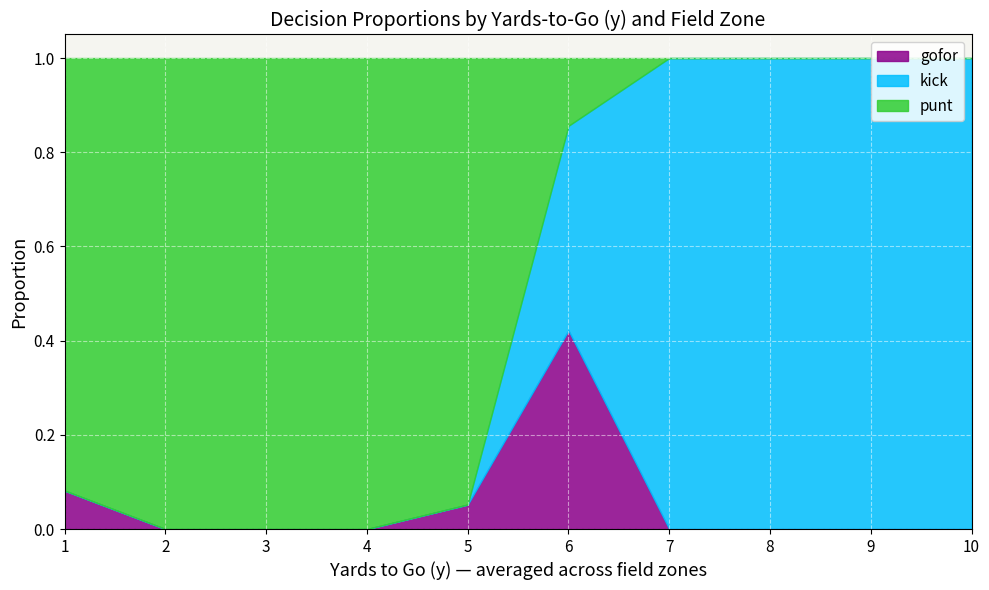

Which series has the largest total across all categories?

punt